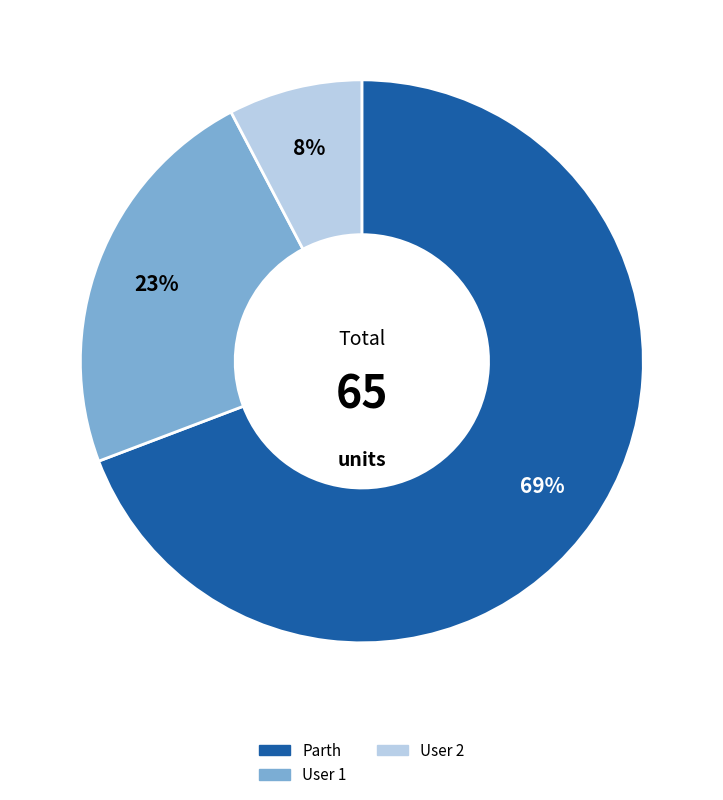

Rank the categories by value from lowest to highest.

User 2, User 1, Parth